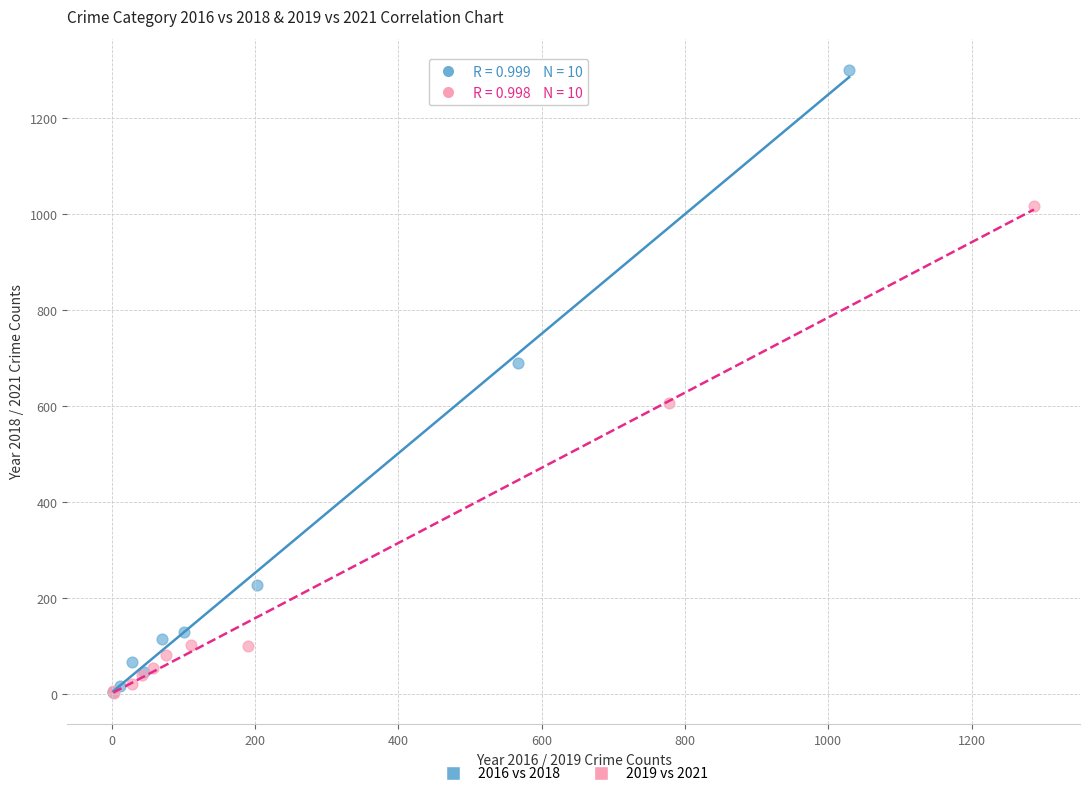

Which series has the largest Y range (max minus min)?

2016 vs 2018